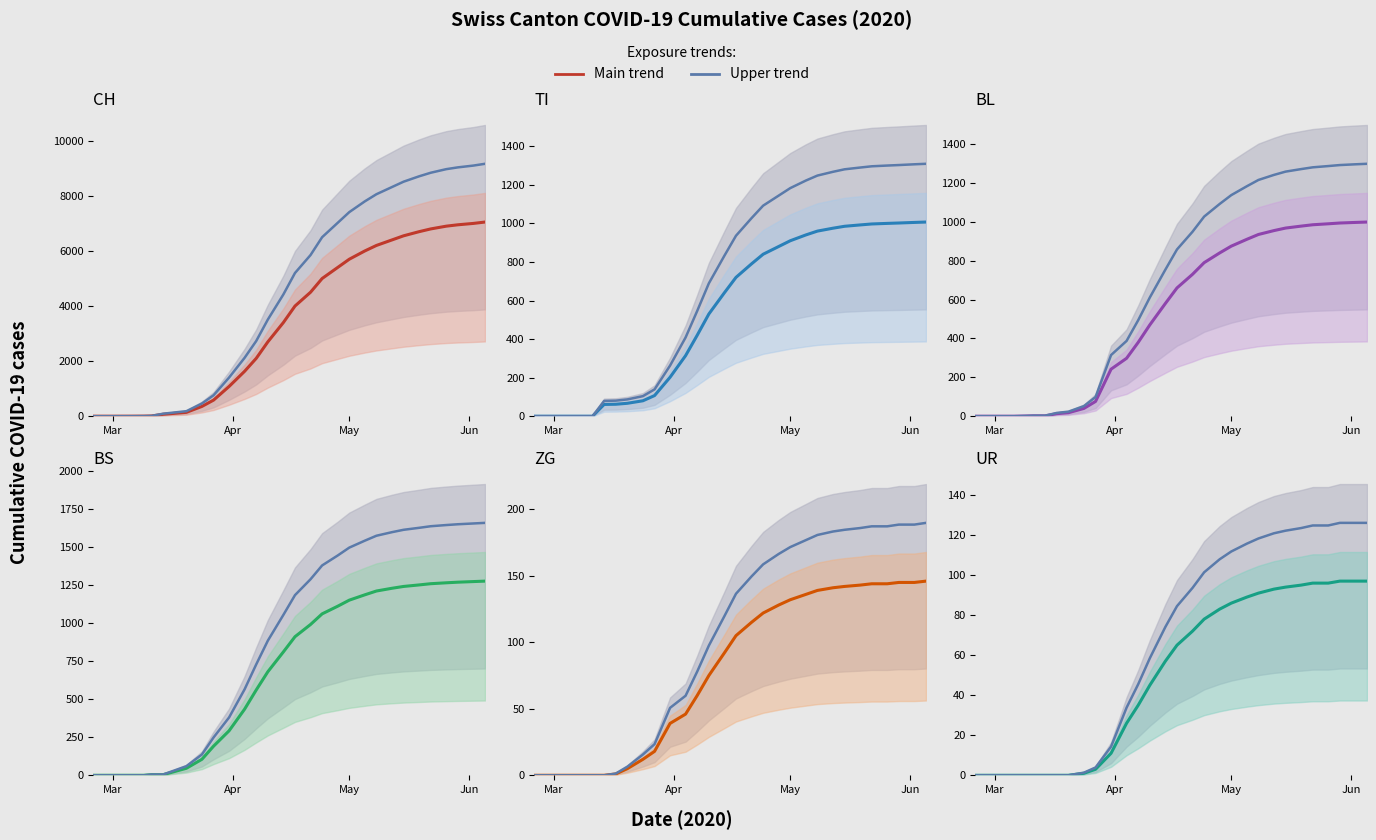

How many values in BL are above zero?

27